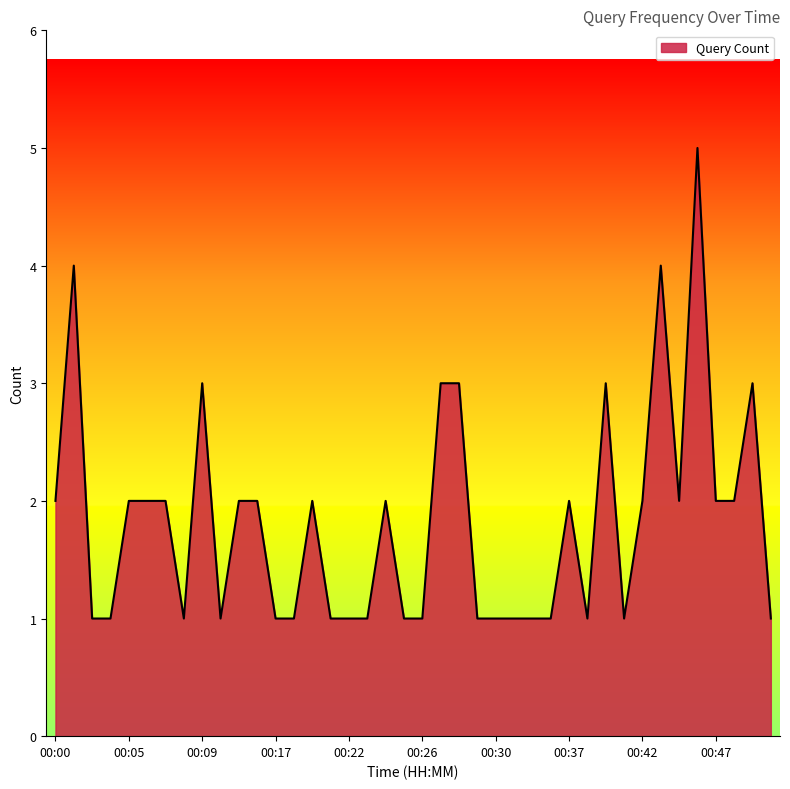

What is the difference between the maximum and minimum values?

4